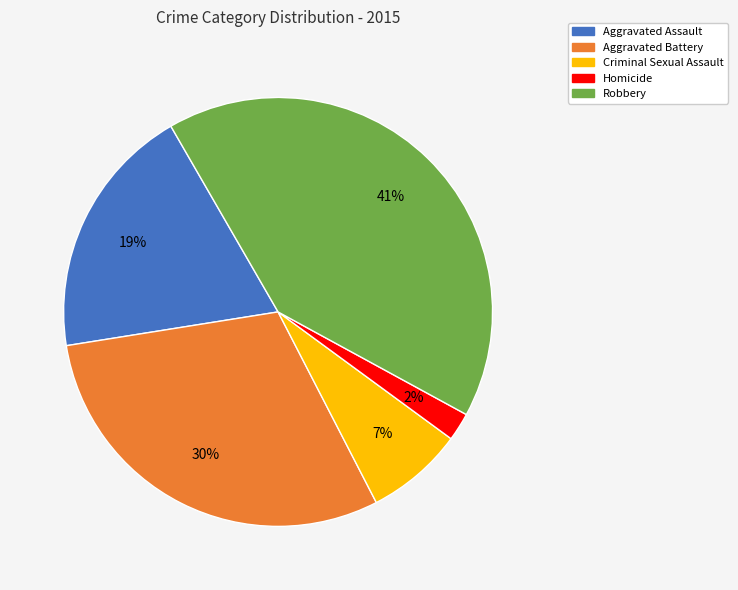

Which has a higher value, Homicide or Robbery?

Robbery